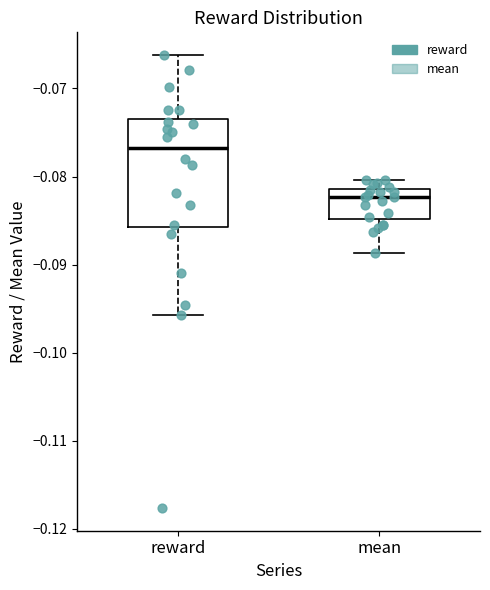

Which box is the tallest, from its lower edge to its upper edge?

reward